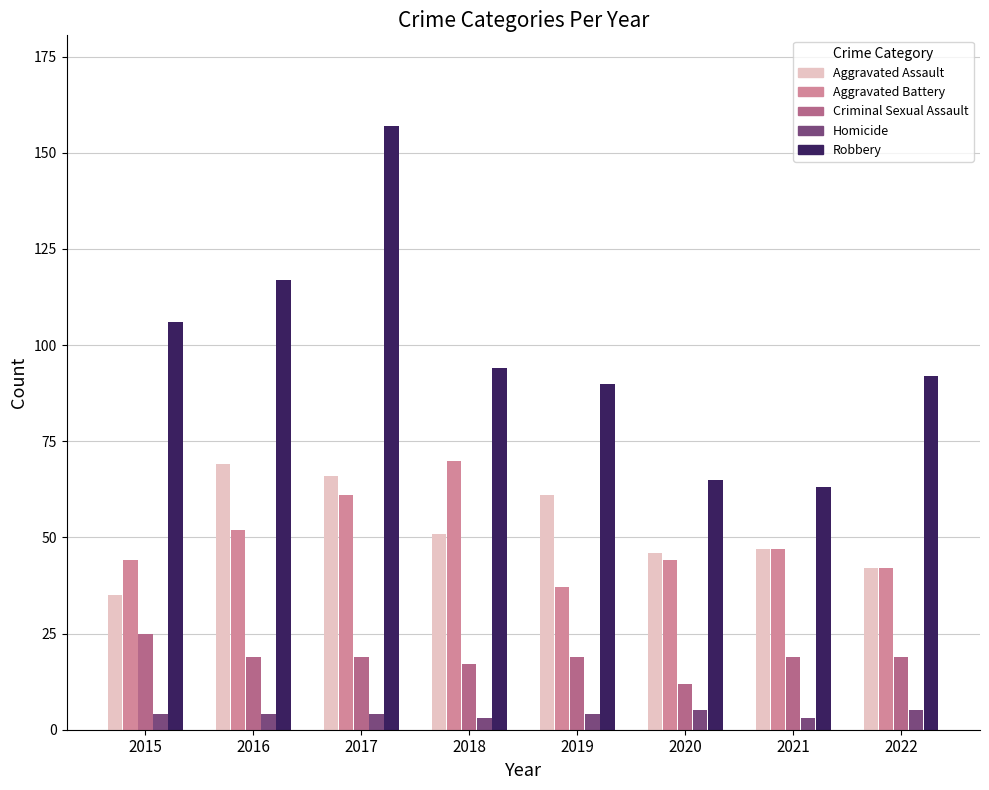

At which label is Aggravated Assault closest to 52?

2018